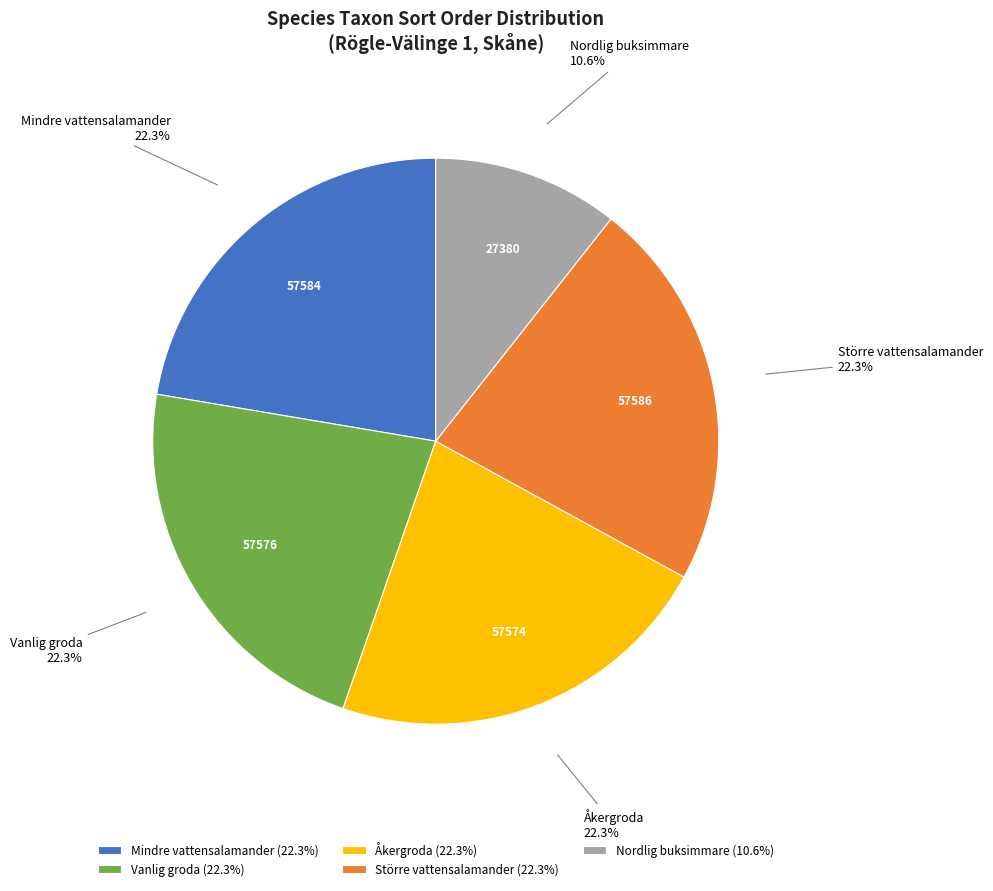

To the nearest percent, what is the combined percentage of Vanlig groda and Större vattensalamander?

45%